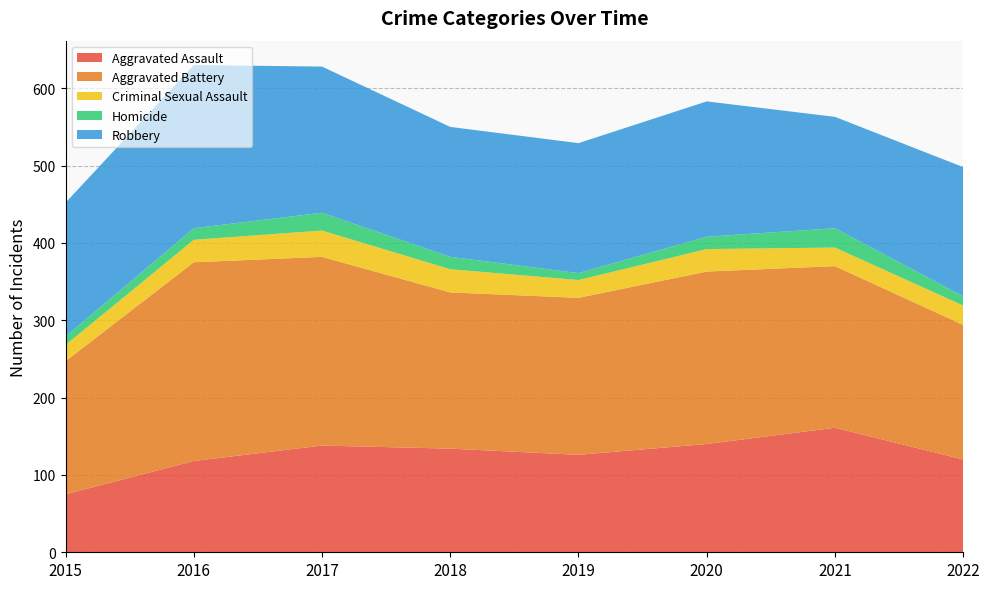

Reading left to right, extract all data points from this chart.

Aggravated Assault: 75	118	138	134	126	140	161	120
Aggravated Battery: 172	257	244	202	203	223	209	174
Criminal Sexual Assault: 21	29	34	30	23	29	24	25
Homicide: 11	15	23	16	9	16	25	12
Robbery: 173	211	189	168	168	175	144	167